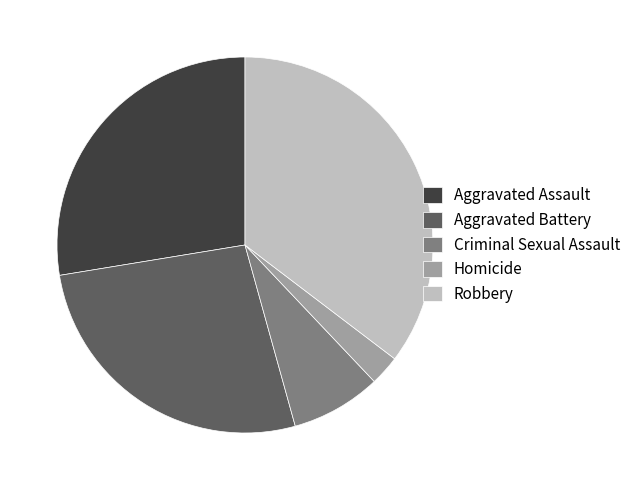

Combined, do Criminal Sexual Assault and Robbery account for over 50%?

No